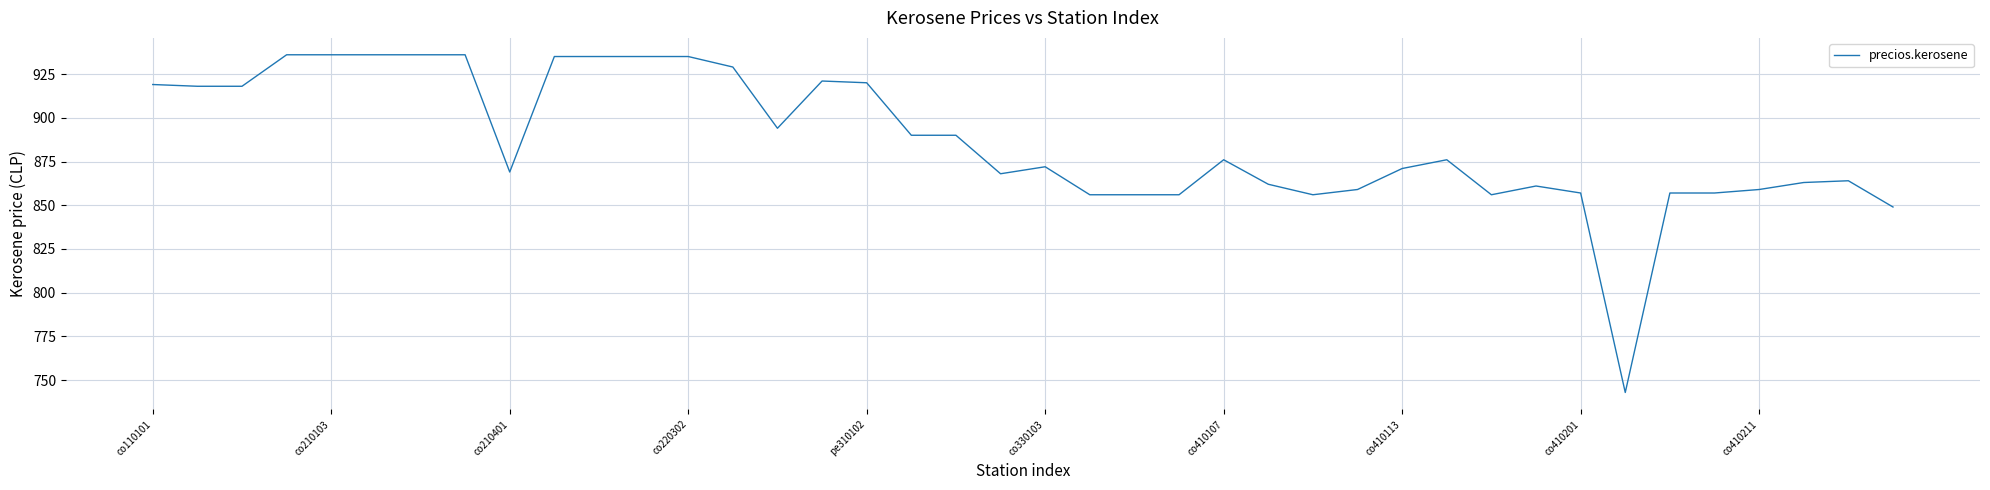

How many series are shown in this chart?

1